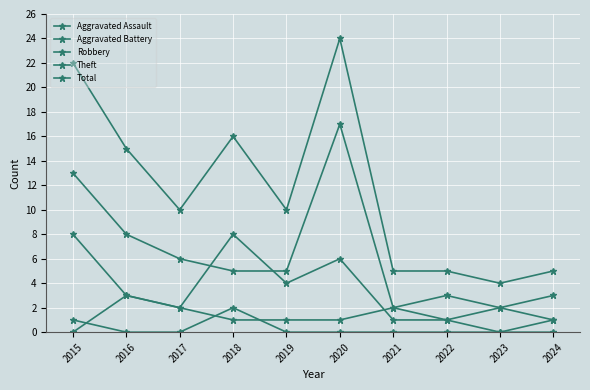

Is this an area chart (filled region under the line)?

No